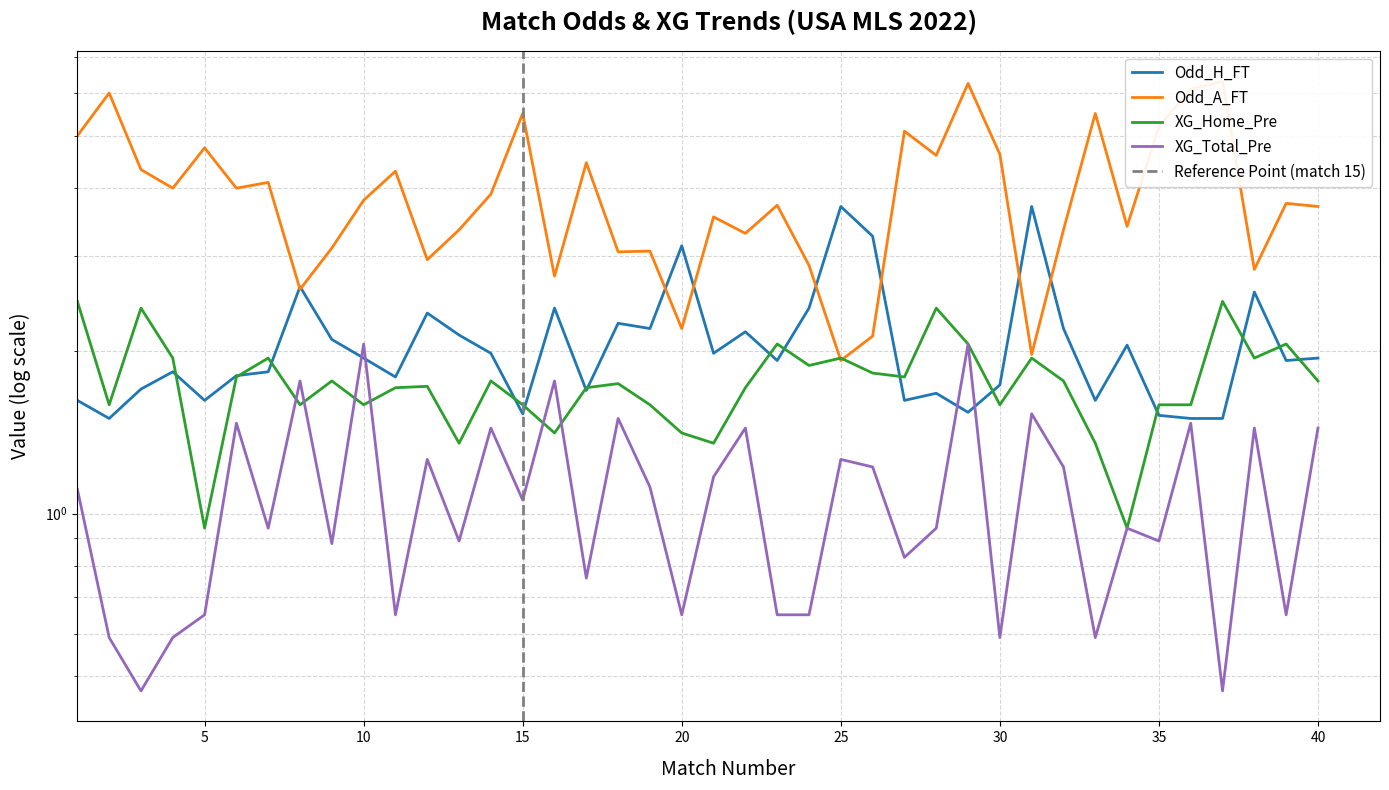

Reading left to right, list all the values displayed in this chart.

Odd_H_FT: 1.6	1.5	1.7	1.8	1.6	1.8	1.8	2.6	2.1	1.9	1.8	2.4	2.1	2.0	1.5	2.4	1.7	2.2	2.2	3.1	2.0	2.2	1.9	2.4	3.7	3.3	1.6	1.7	1.5	1.7	3.7	2.2	1.6	2.0	1.5	1.5	1.5	2.6	1.9	1.9
Odd_A_FT: 5.0	6.0	4.3	4.0	4.8	4.0	4.1	2.6	3.1	3.8	4.3	3.0	3.4	3.9	5.5	2.8	4.5	3.0	3.1	2.2	3.5	3.3	3.7	2.9	1.9	2.1	5.1	4.6	6.2	4.6	2.0	3.4	5.5	3.4	5.2	6.1	6.3	2.8	3.8	3.7
XG_Home_Pre: 2.5	1.6	2.4	1.9	0.9	1.8	1.9	1.6	1.8	1.6	1.7	1.7	1.4	1.8	1.6	1.4	1.7	1.7	1.6	1.4	1.4	1.7	2.1	1.9	1.9	1.8	1.8	2.4	2.1	1.6	1.9	1.8	1.4	0.9	1.6	1.6	2.5	1.9	2.1	1.8
XG_Total_Pre: 1.1	0.6	0.5	0.6	0.7	1.5	0.9	1.8	0.9	2.1	0.7	1.3	0.9	1.4	1.1	1.8	0.8	1.5	1.1	0.7	1.2	1.4	0.7	0.7	1.3	1.2	0.8	0.9	2.1	0.6	1.5	1.2	0.6	0.9	0.9	1.5	0.5	1.4	0.7	1.4